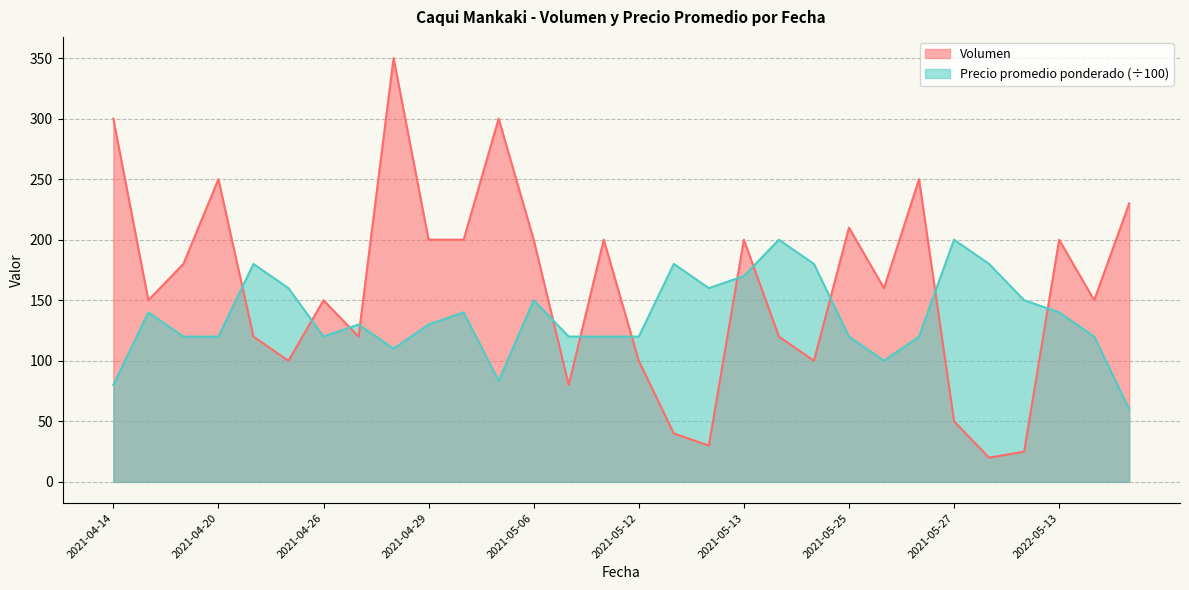

Count the number of categories in the chart.

30